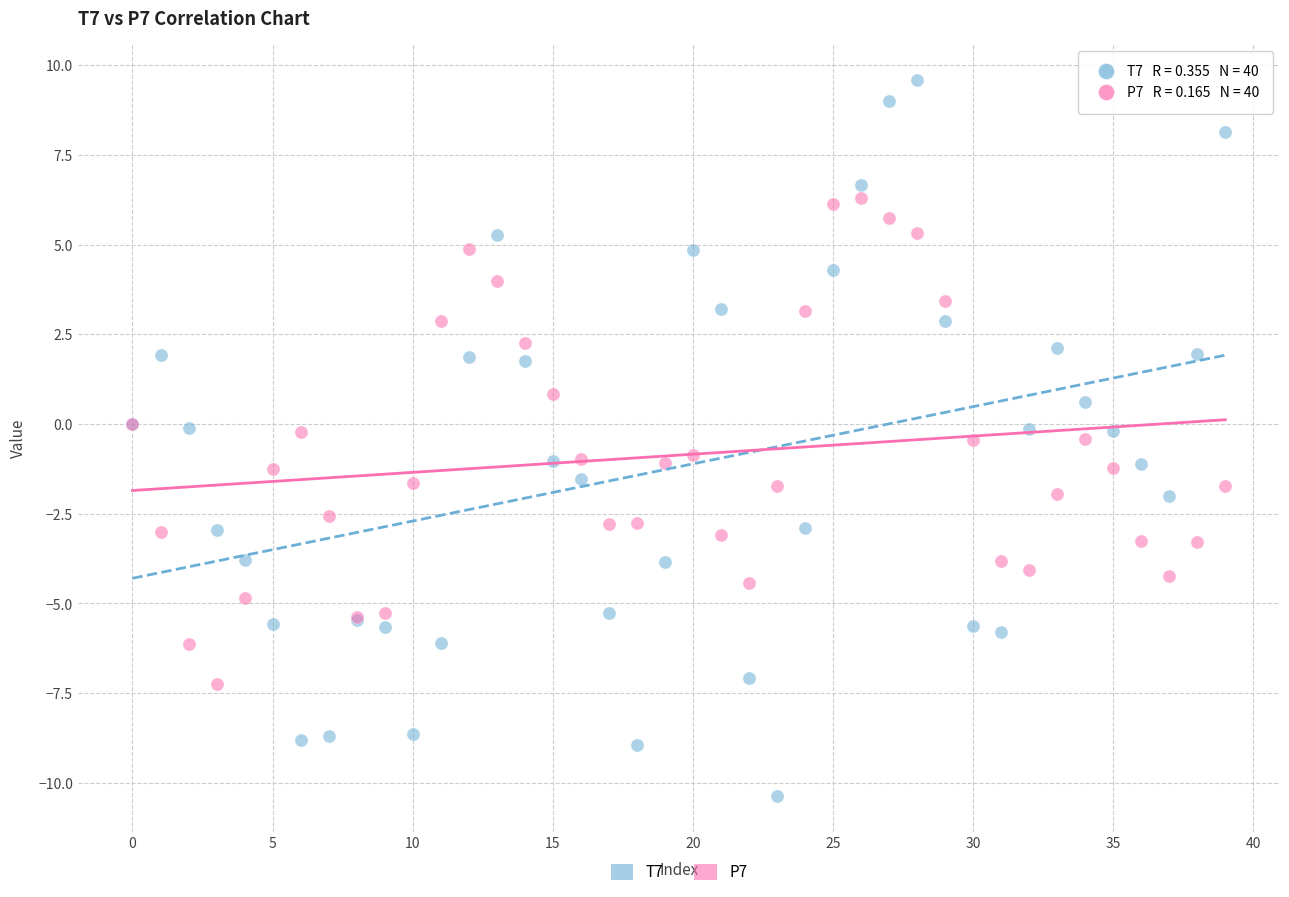

Which series reaches the maximum Y coordinate?

T7